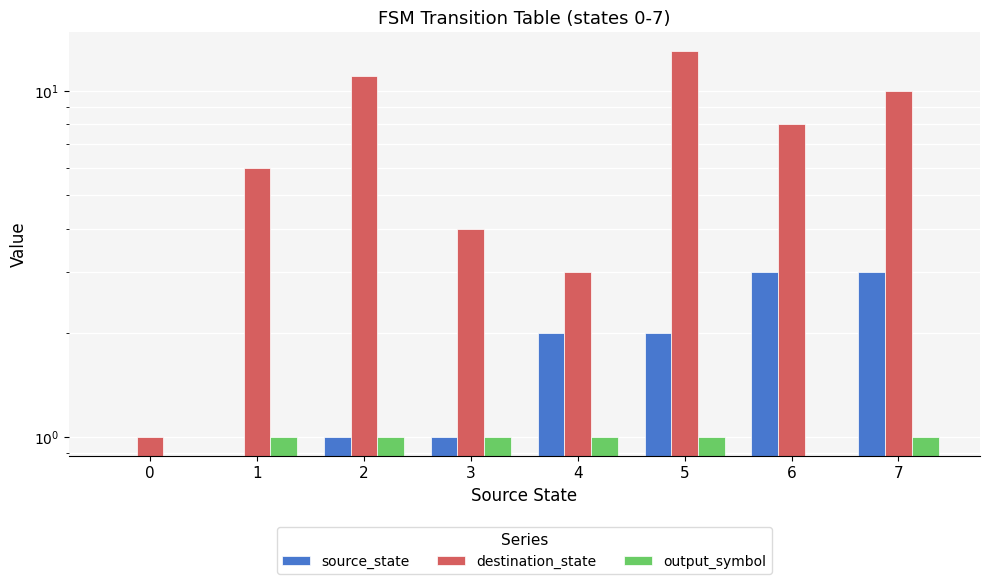

What is the lowest value of the destination_state series?

1